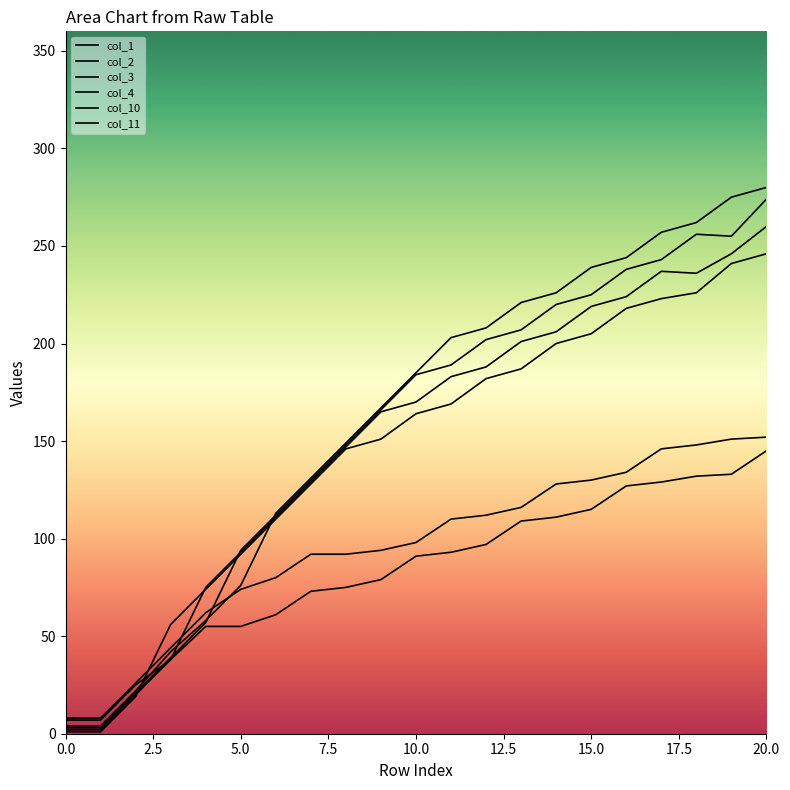

True or false: col_4 has more than 1 points higher than both neighbors.

False